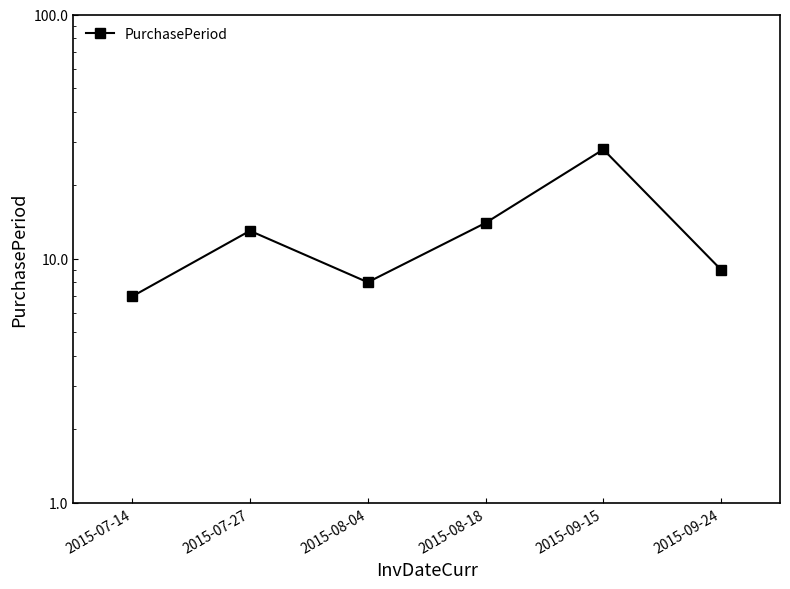

What is the difference between the maximum and minimum values?

21